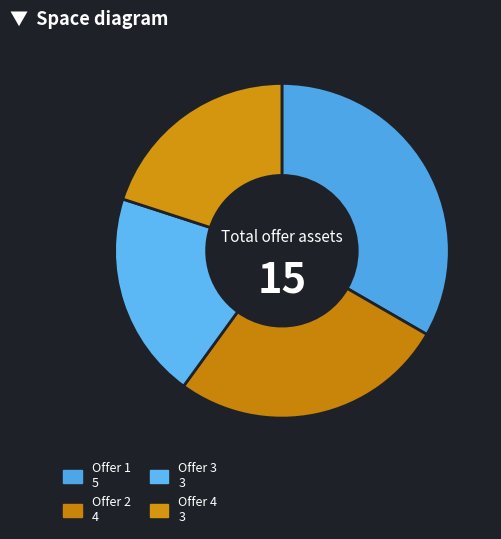

Count the number of slices in the pie.

4